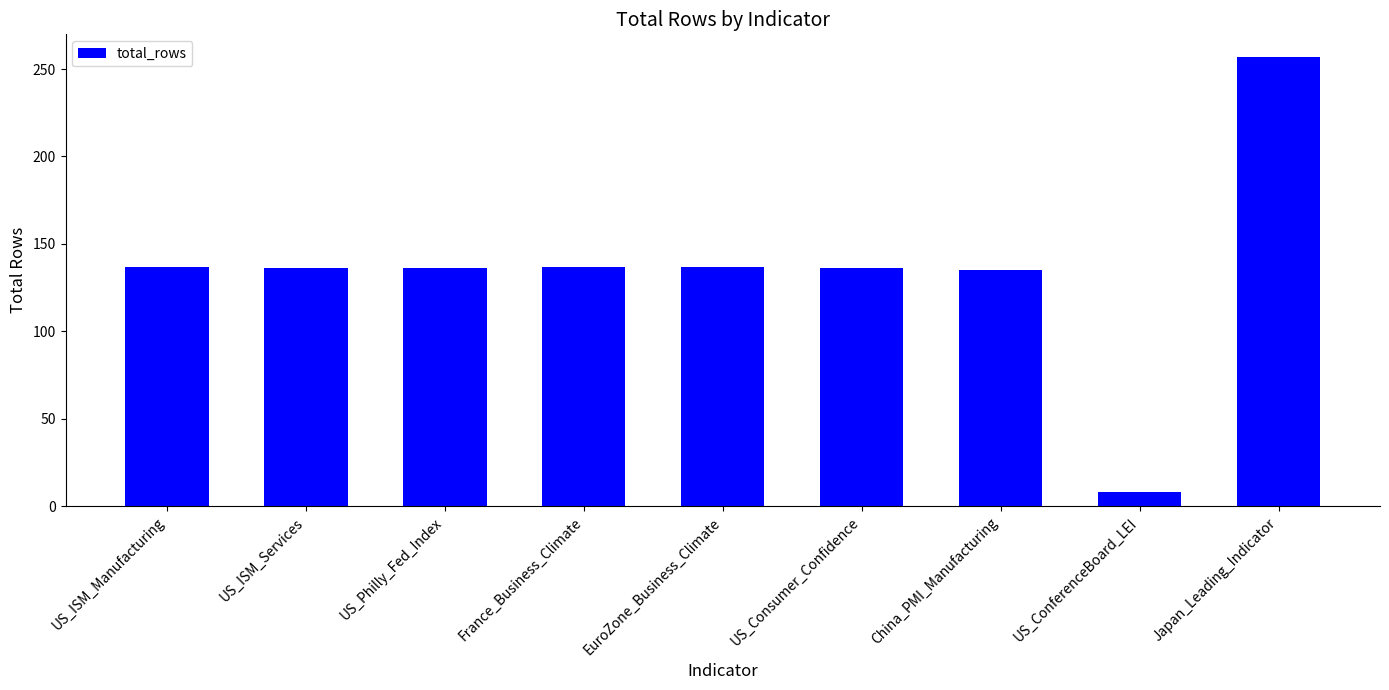

At which label does the data first exceed 136?

US_ISM_Manufacturing